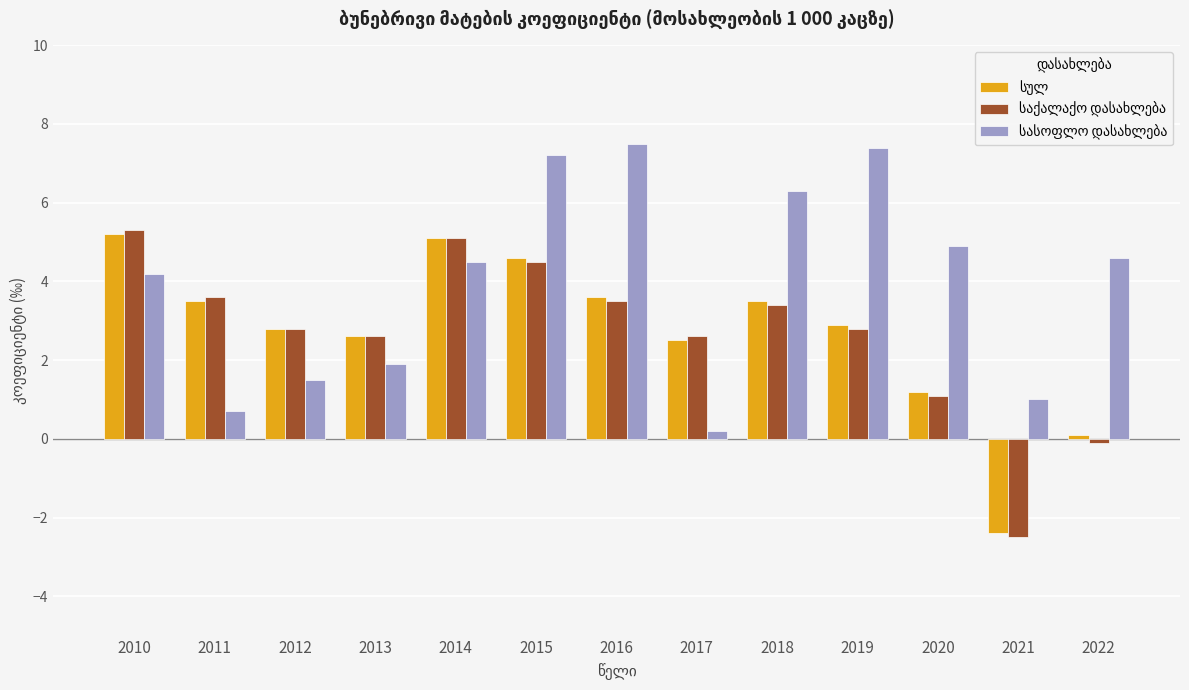

What is the smallest value displayed?

-2.5